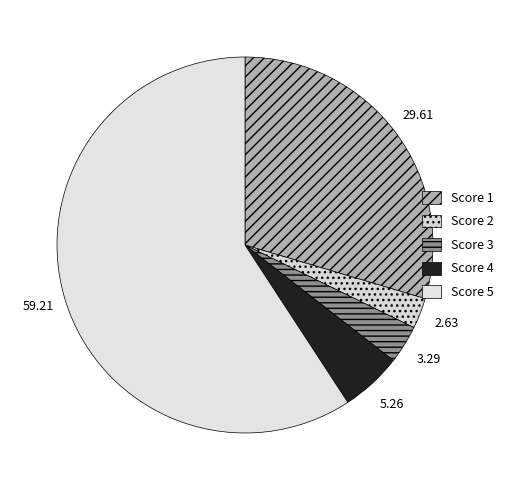

What is the smallest slice in the pie chart?

Score 2